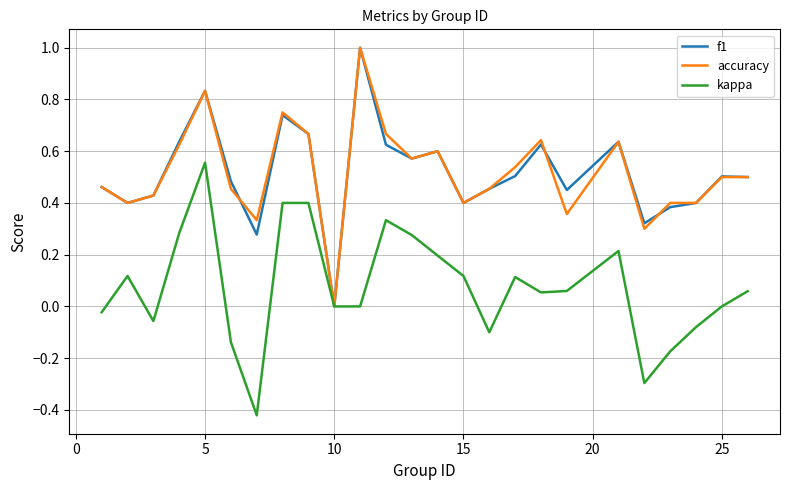

True or false: accuracy and kappa cross at least once.

False